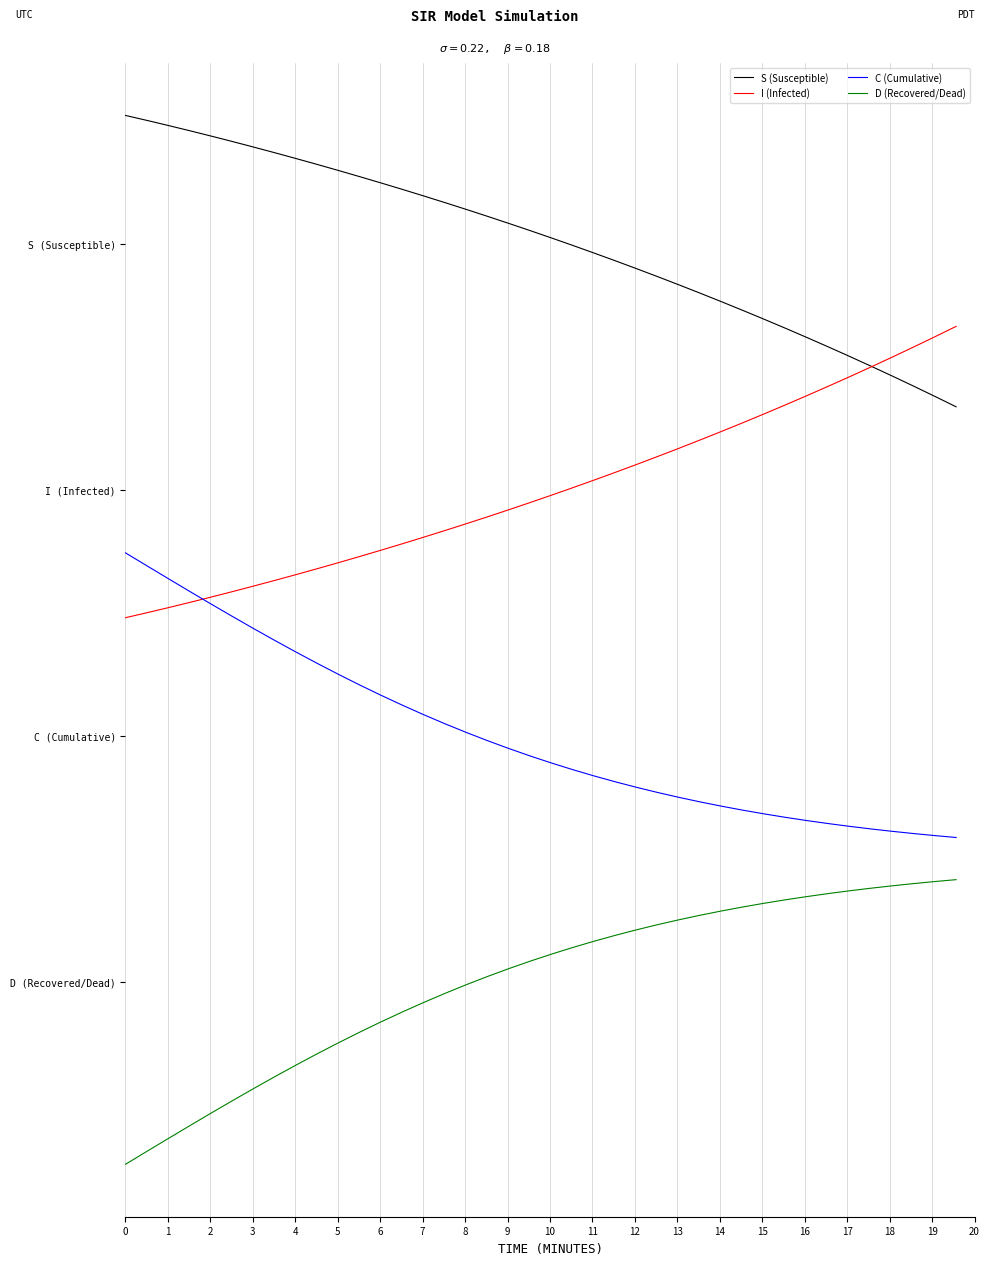

What are all the series names shown in the legend?

S (Susceptible), I (Infected), C (Cumulative), D (Recovered/Dead)